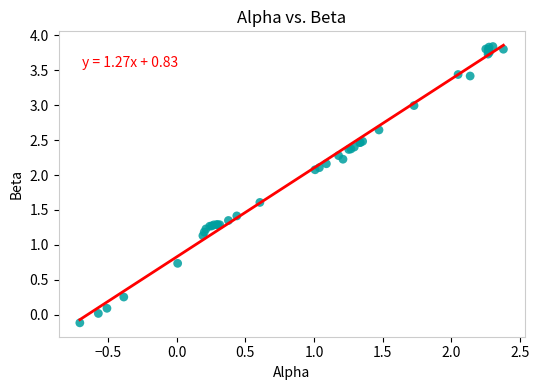

What Y value in the scatter plot is closest to 1?

1.1